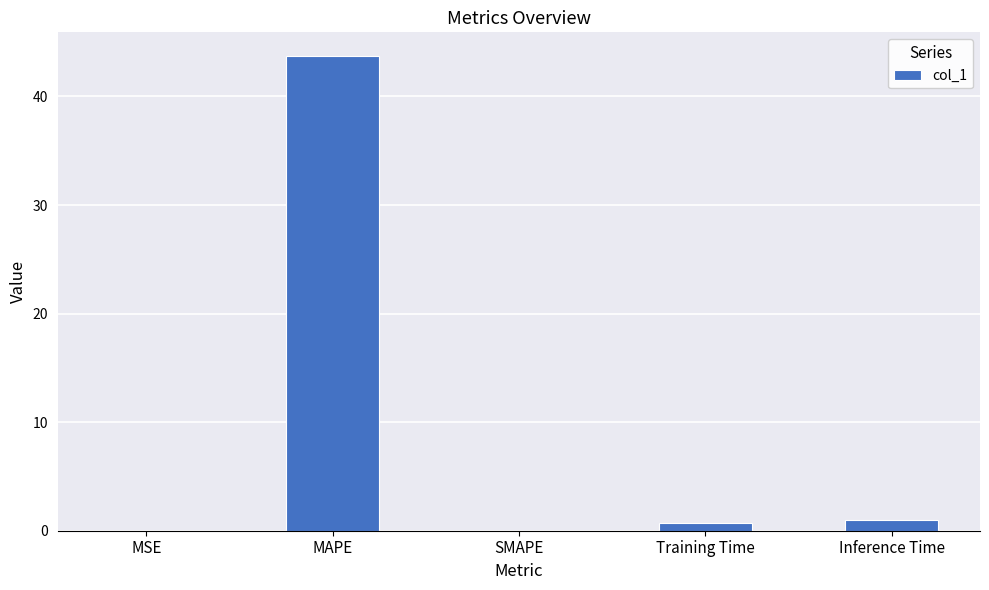

True or false: the data shows 0.0 at SMAPE.

True